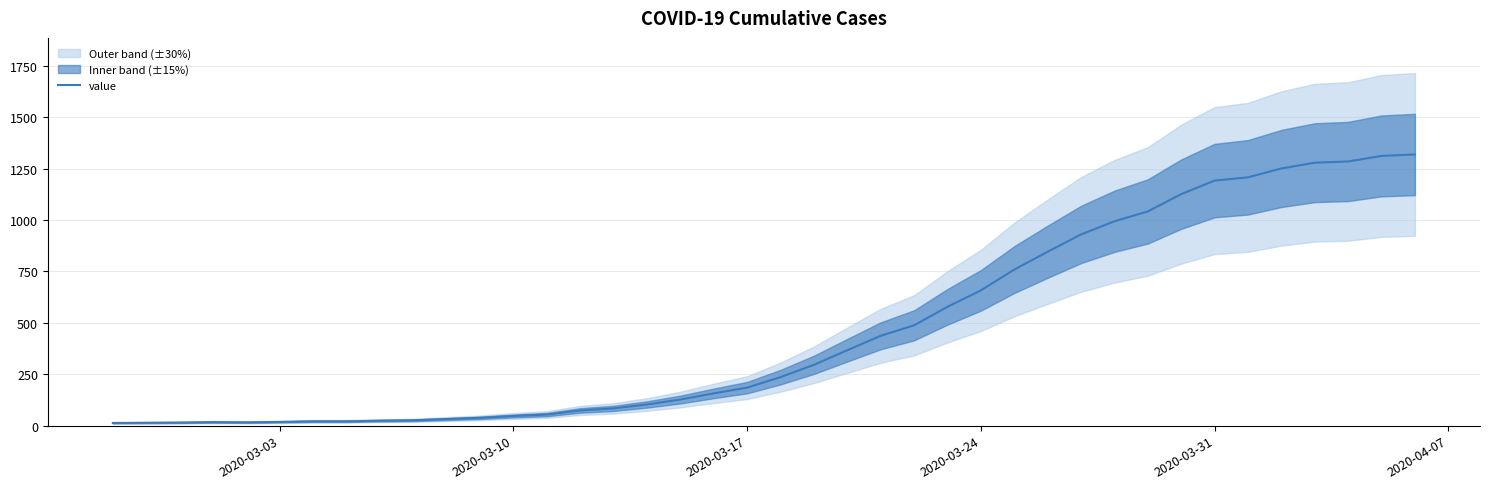

How many values exceed 236?

19